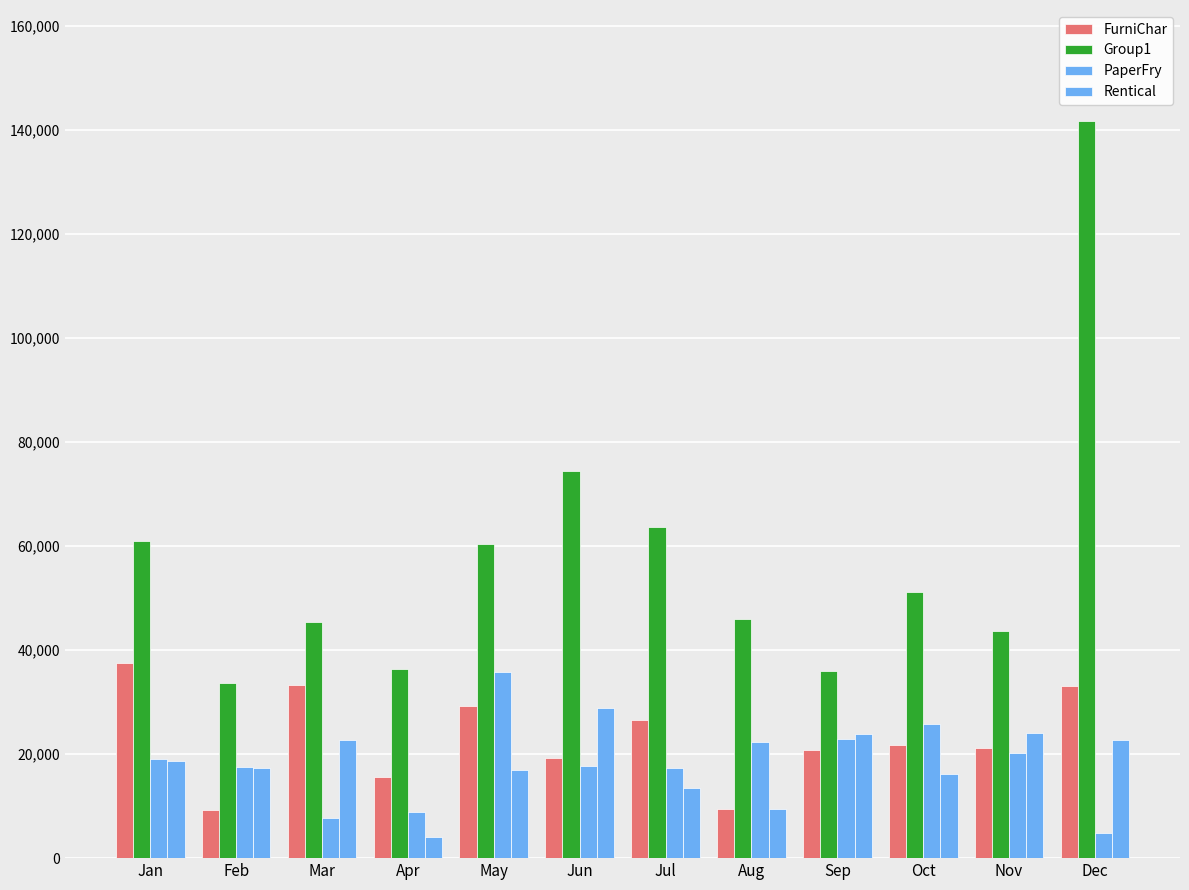

What is the spread (max minus min) of values at Jul?

50008.9